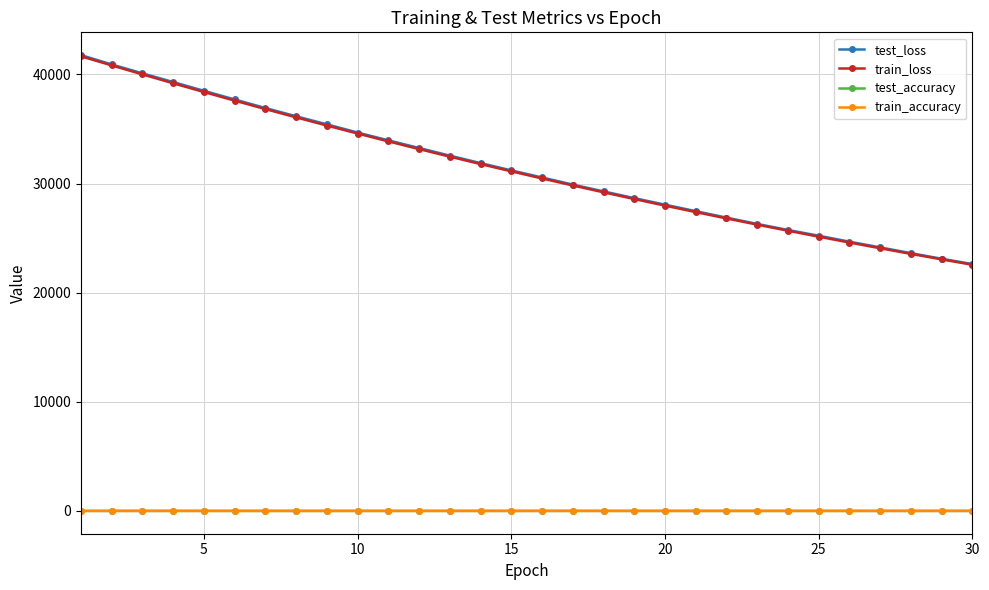

What is the greatest value displayed?

41767.4